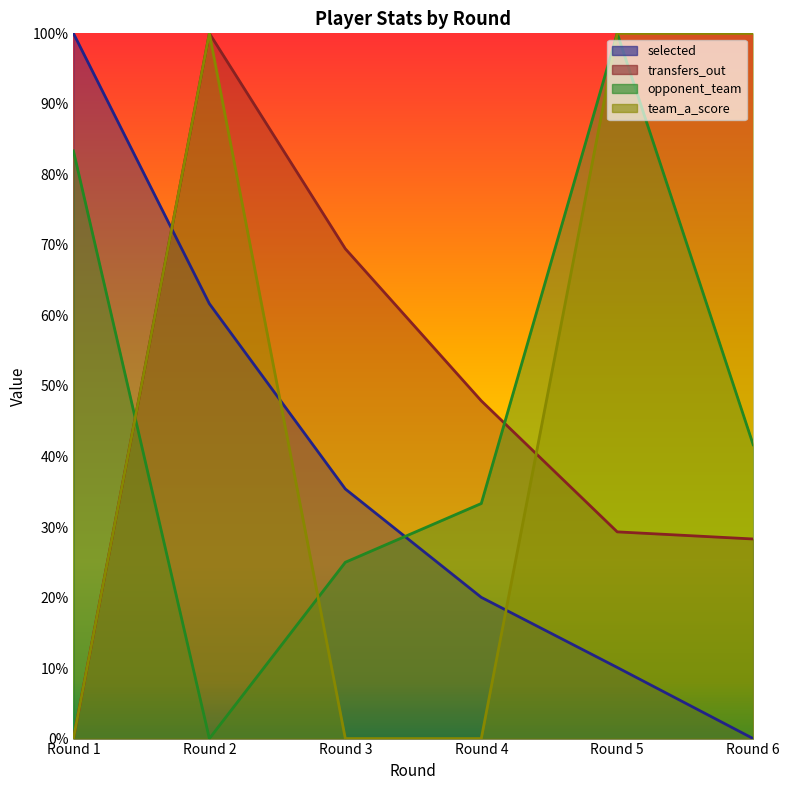

What are all the series names shown in the legend?

selected, transfers_out, opponent_team, team_a_score